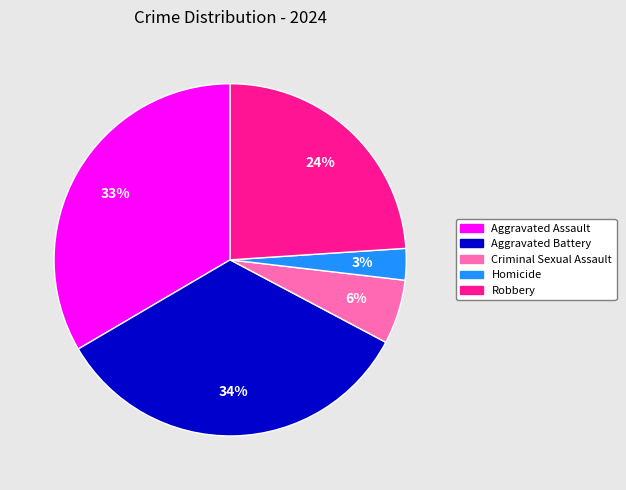

True or false: Criminal Sexual Assault accounts for 6% of the total.

True